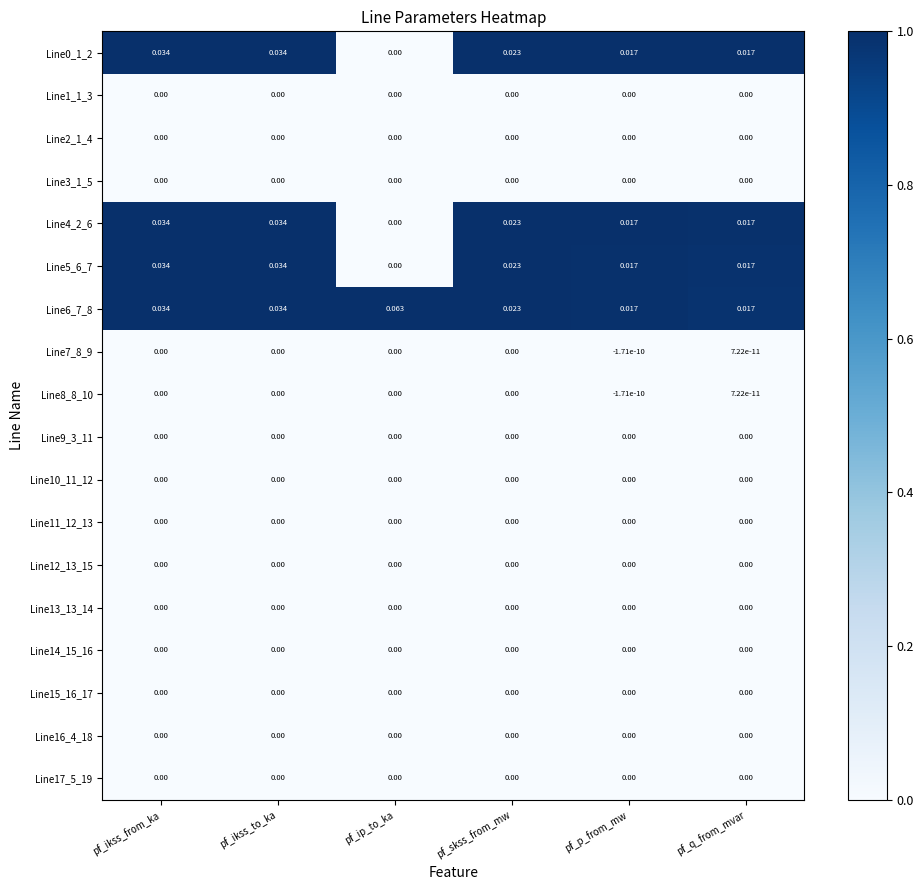

Which category has the lowest value across all series?

pf_p_from_mw